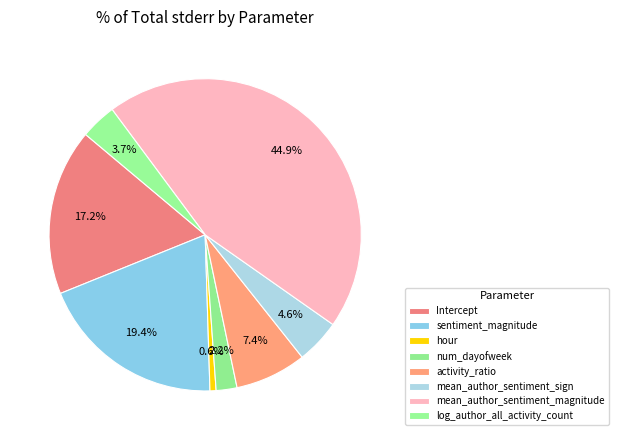

How many segments does this pie chart have?

8